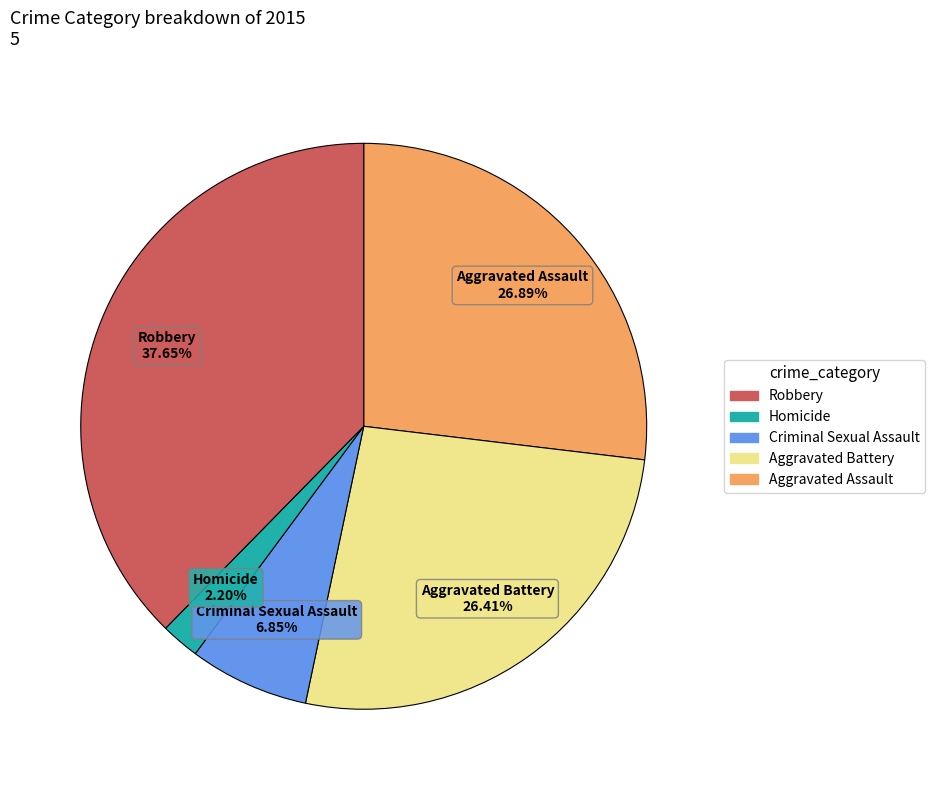

How many segments does this pie chart have?

5